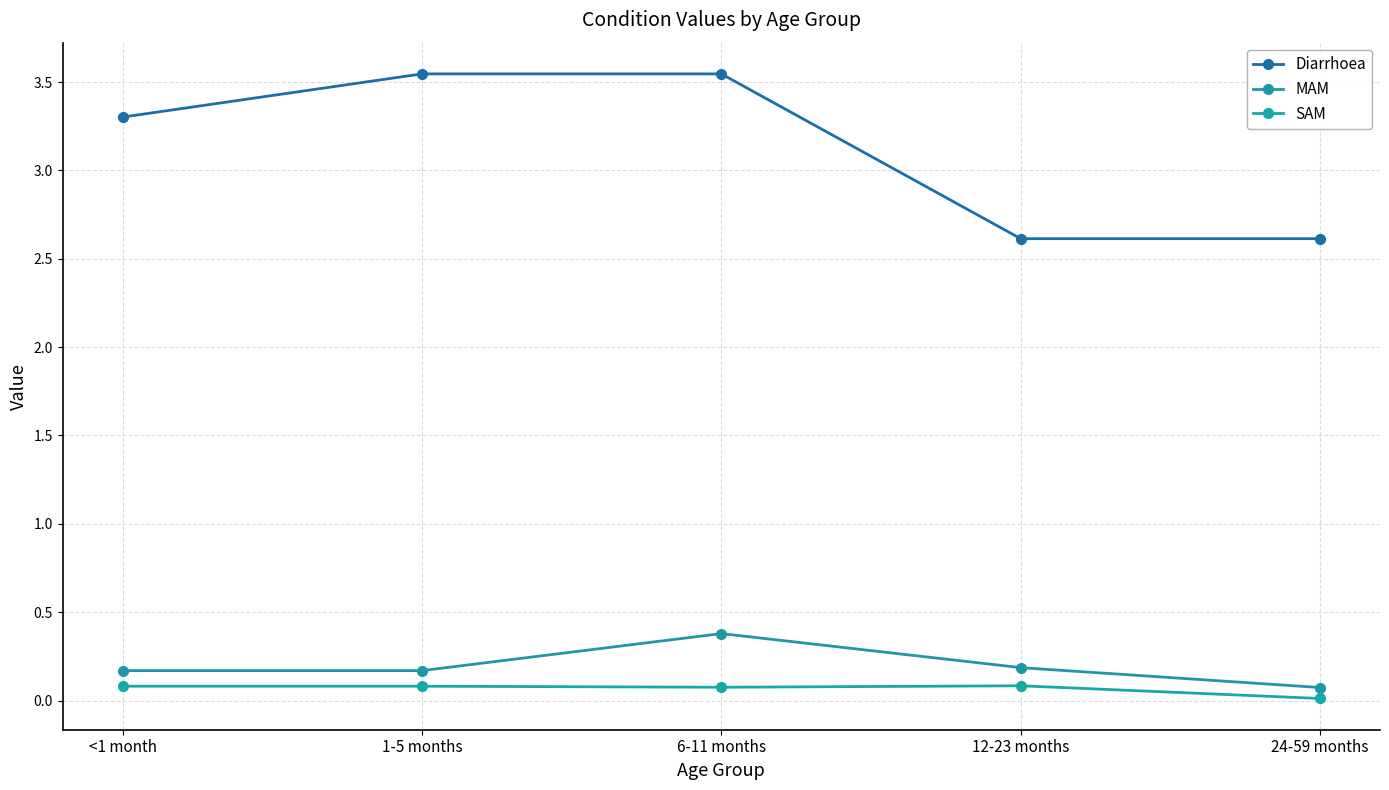

List the series in order of their peak value, lowest first.

SAM, MAM, Diarrhoea